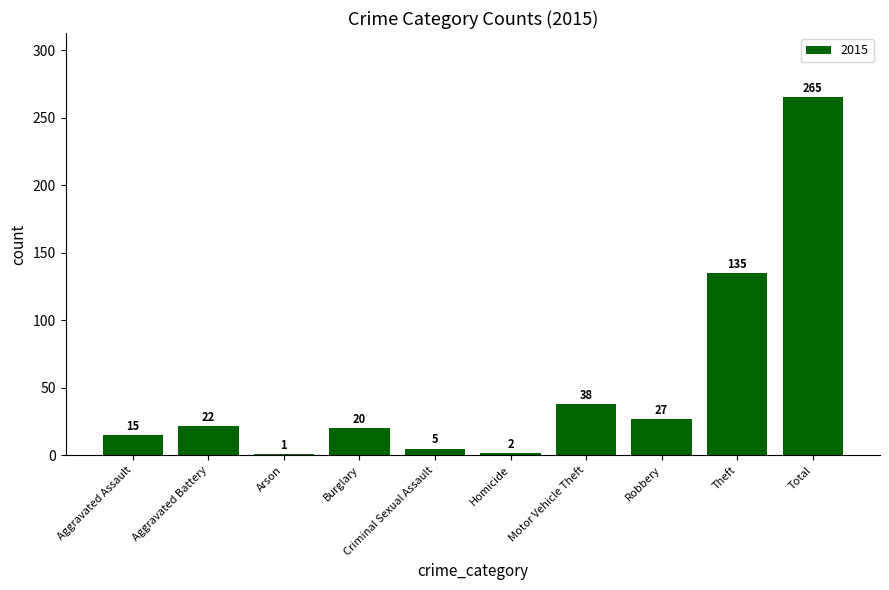

True or false: the data shows 5 at Criminal Sexual Assault.

True